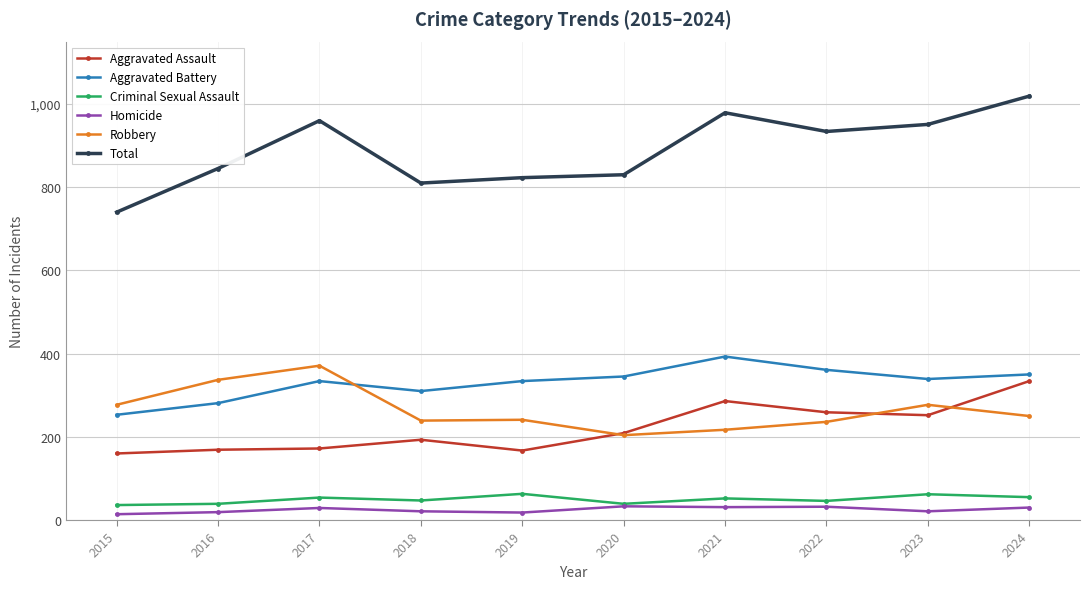

What is the lowest value of the Aggravated Battery series?

253